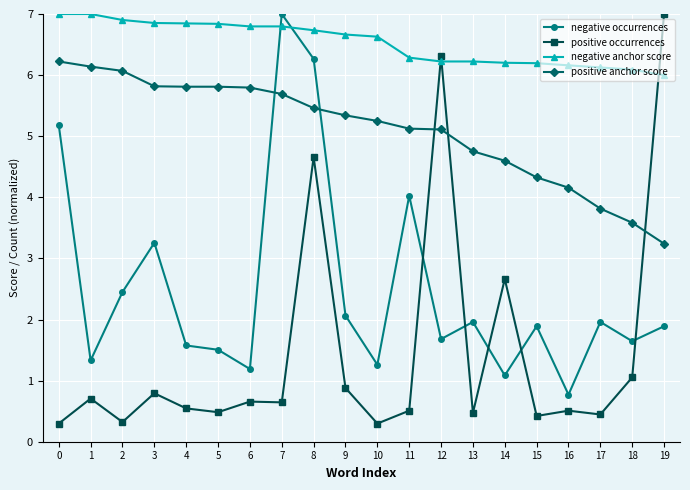

Between 3 and 9, which series saw the biggest shift?

negative occurrences